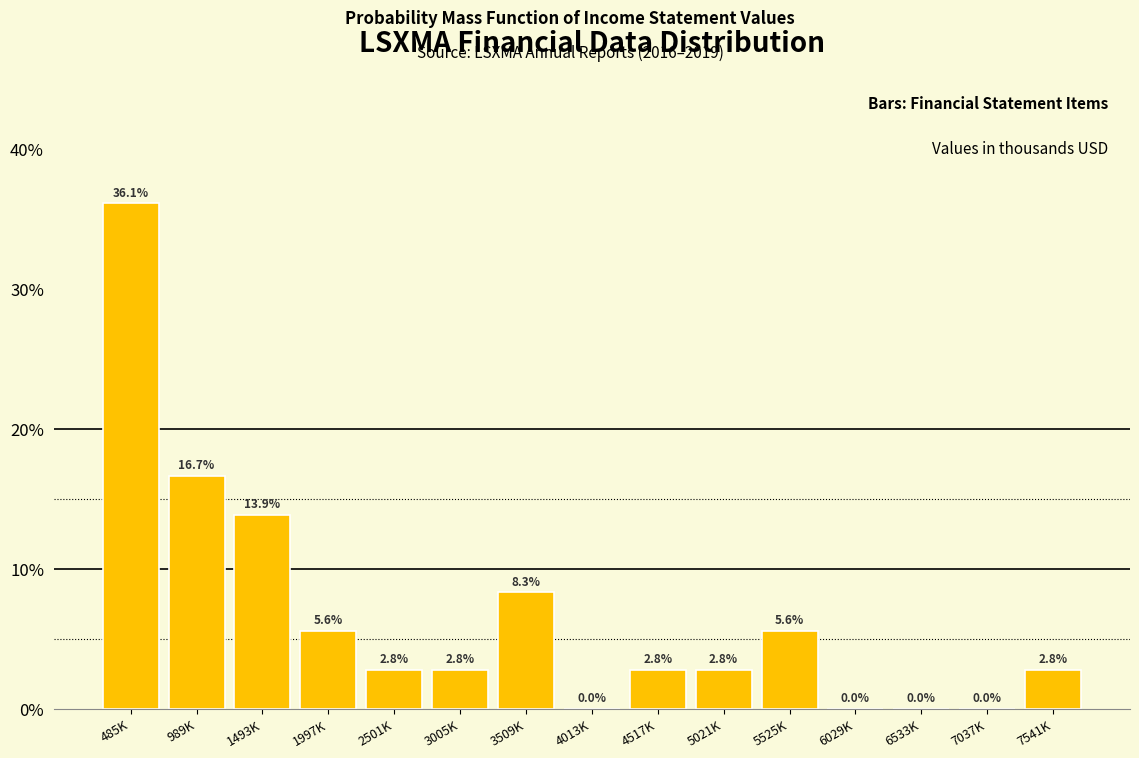

Reading right to left, extract all data points from this chart.

7541K=2.8	7037K=0.0	6533K=0.0	6029K=0.0	5525K=5.6	5021K=2.8	4517K=2.8	4013K=0.0	3509K=8.3	3005K=2.8	2501K=2.8	1997K=5.6	1493K=13.9	989K=16.7	485K=36.1